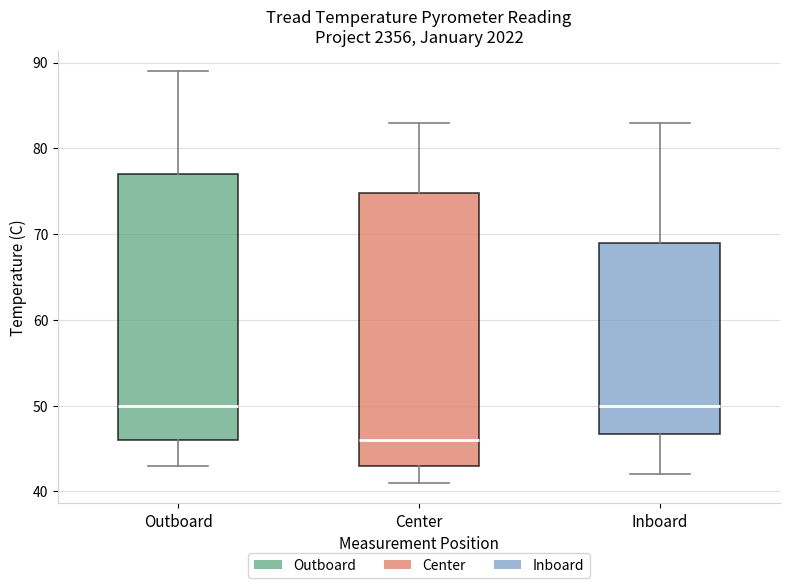

Reading left to right, read every box against the y-axis: the position of its median line, the range the box covers, and the ends of its whiskers. The values are not printed on the chart, so give them approximately, as read against the axis.

Outboard: median 50, box 46 to 77, whiskers 43 to 89
Center: median 46, box 43 to 75, whiskers 41 to 83
Inboard: median 50, box 47 to 69, whiskers 42 to 83